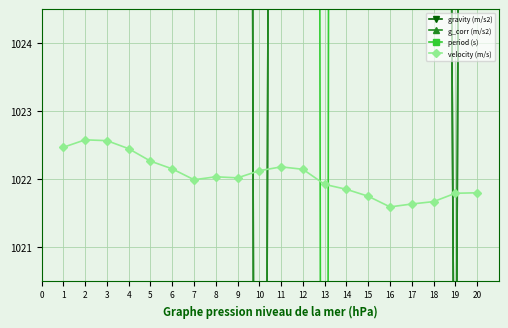

Is it true that velocity (m/s) equals 1725.0 at 19?

False